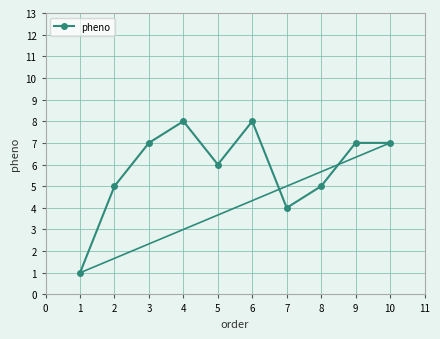

At which category does the data reach its first local peak?

4